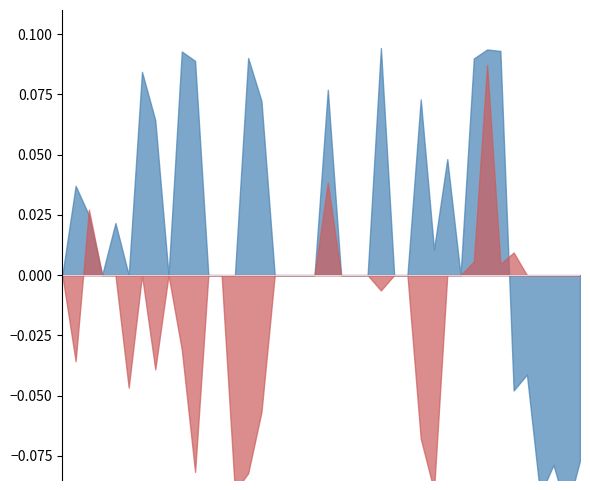

Is the value of High - Low at 1573 greater than the value of Close - Open at 402?

No